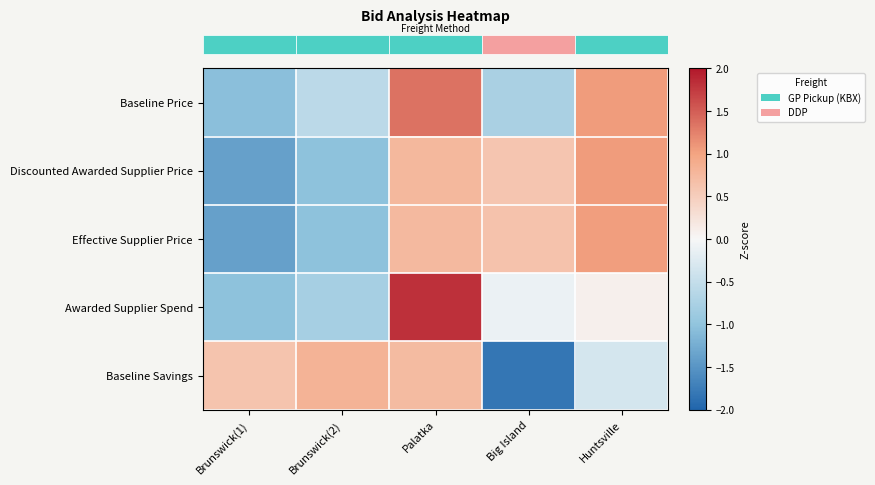

Reading left to right, extract all data points from this chart.

row_0: Brunswick(1)=-1.1	Brunswick(2)=-0.6	Palatka=1.4	Big Island=-0.8	Huntsville=1.1
row_1: Brunswick(1)=-1.4	Brunswick(2)=-1.0	Palatka=0.8	Big Island=0.6	Huntsville=1.1
row_2: Brunswick(1)=-1.4	Brunswick(2)=-1.0	Palatka=0.7	Big Island=0.6	Huntsville=1.0
row_3: Brunswick(1)=-1.0	Brunswick(2)=-0.8	Palatka=1.8	Big Island=-0.1	Huntsville=0.1
row_4: Brunswick(1)=0.6	Brunswick(2)=0.8	Palatka=0.7	Big Island=-1.8	Huntsville=-0.3